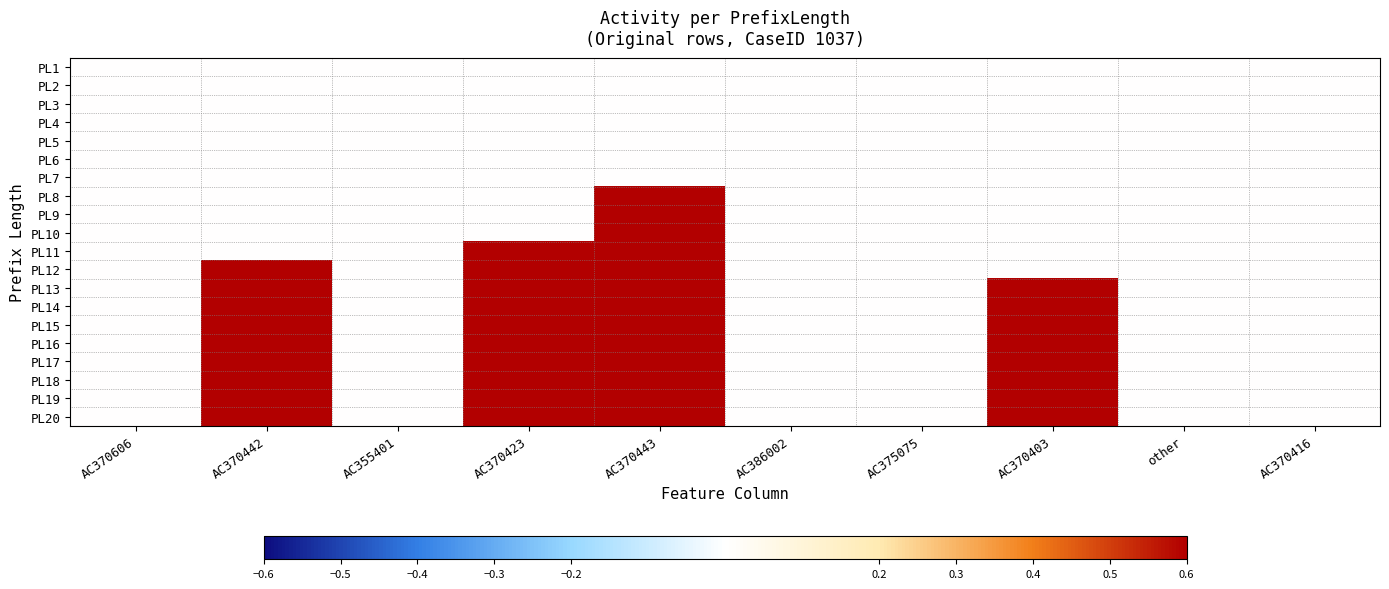

Reading right to left, transcribe all the data shown in this chart.

PL1: AC370416=0	other=0	AC370403=0	AC375075=0	AC386002=0	AC370443=0	AC370423=0	AC355401=0	AC370442=0	AC370606=0
PL2: AC370416=0	other=0	AC370403=0	AC375075=0	AC386002=0	AC370443=0	AC370423=0	AC355401=0	AC370442=0	AC370606=0
PL3: AC370416=0	other=0	AC370403=0	AC375075=0	AC386002=0	AC370443=0	AC370423=0	AC355401=0	AC370442=0	AC370606=0
PL4: AC370416=0	other=0	AC370403=0	AC375075=0	AC386002=0	AC370443=0	AC370423=0	AC355401=0	AC370442=0	AC370606=0
PL5: AC370416=0	other=0	AC370403=0	AC375075=0	AC386002=0	AC370443=0	AC370423=0	AC355401=0	AC370442=0	AC370606=0
PL6: AC370416=0	other=0	AC370403=0	AC375075=0	AC386002=0	AC370443=0	AC370423=0	AC355401=0	AC370442=0	AC370606=0
PL7: AC370416=0	other=0	AC370403=0	AC375075=0	AC386002=0	AC370443=0	AC370423=0	AC355401=0	AC370442=0	AC370606=0
PL8: AC370416=0	other=0	AC370403=0	AC375075=0	AC386002=0	AC370443=1	AC370423=0	AC355401=0	AC370442=0	AC370606=0
PL9: AC370416=0	other=0	AC370403=0	AC375075=0	AC386002=0	AC370443=1	AC370423=0	AC355401=0	AC370442=0	AC370606=0
PL10: AC370416=0	other=0	AC370403=0	AC375075=0	AC386002=0	AC370443=1	AC370423=0	AC355401=0	AC370442=0	AC370606=0
PL11: AC370416=0	other=0	AC370403=0	AC375075=0	AC386002=0	AC370443=1	AC370423=1	AC355401=0	AC370442=0	AC370606=0
PL12: AC370416=0	other=0	AC370403=0	AC375075=0	AC386002=0	AC370443=1	AC370423=1	AC355401=0	AC370442=1	AC370606=0
PL13: AC370416=0	other=0	AC370403=1	AC375075=0	AC386002=0	AC370443=1	AC370423=1	AC355401=0	AC370442=1	AC370606=0
PL14: AC370416=0	other=0	AC370403=1	AC375075=0	AC386002=0	AC370443=1	AC370423=1	AC355401=0	AC370442=1	AC370606=0
PL15: AC370416=0	other=0	AC370403=1	AC375075=0	AC386002=0	AC370443=1	AC370423=1	AC355401=0	AC370442=1	AC370606=0
PL16: AC370416=0	other=0	AC370403=1	AC375075=0	AC386002=0	AC370443=1	AC370423=1	AC355401=0	AC370442=1	AC370606=0
PL17: AC370416=0	other=0	AC370403=1	AC375075=0	AC386002=0	AC370443=1	AC370423=1	AC355401=0	AC370442=1	AC370606=0
PL18: AC370416=0	other=0	AC370403=1	AC375075=0	AC386002=0	AC370443=1	AC370423=1	AC355401=0	AC370442=1	AC370606=0
PL19: AC370416=0	other=0	AC370403=1	AC375075=0	AC386002=0	AC370443=1	AC370423=1	AC355401=0	AC370442=1	AC370606=0
PL20: AC370416=0	other=0	AC370403=1	AC375075=0	AC386002=0	AC370443=1	AC370423=1	AC355401=0	AC370442=1	AC370606=0